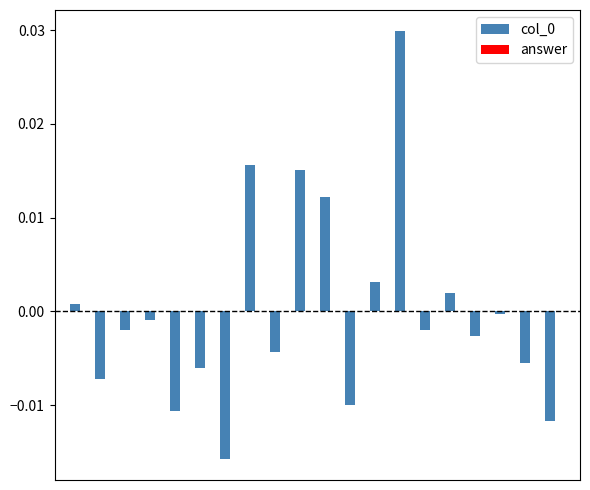

Which category has the highest value across all series?

13